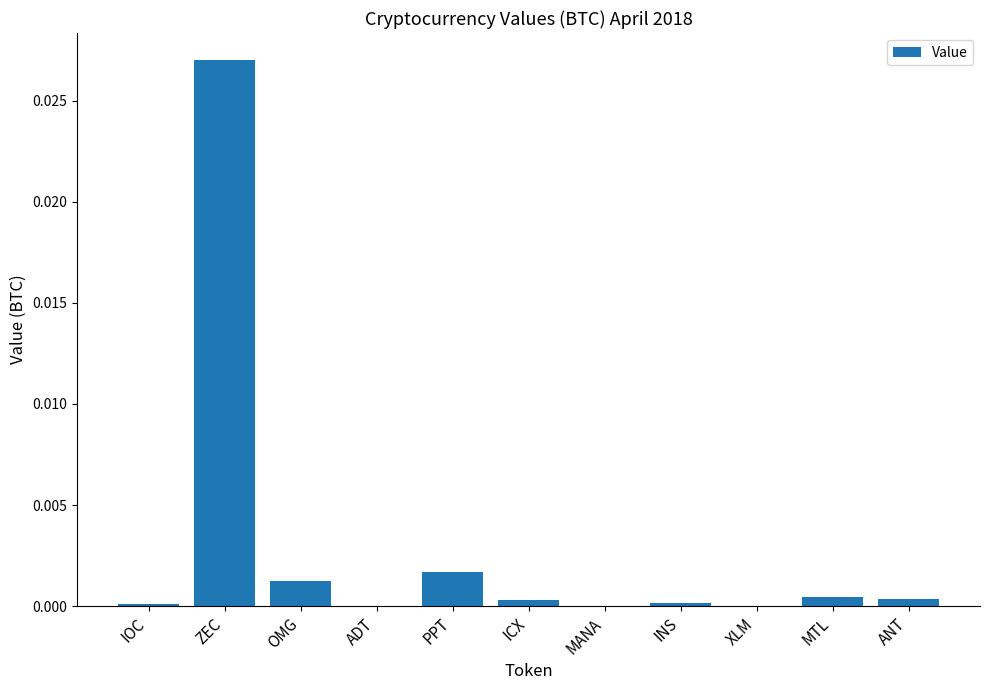

The chart shows a value of 0.0 at PPT. True or false?

True